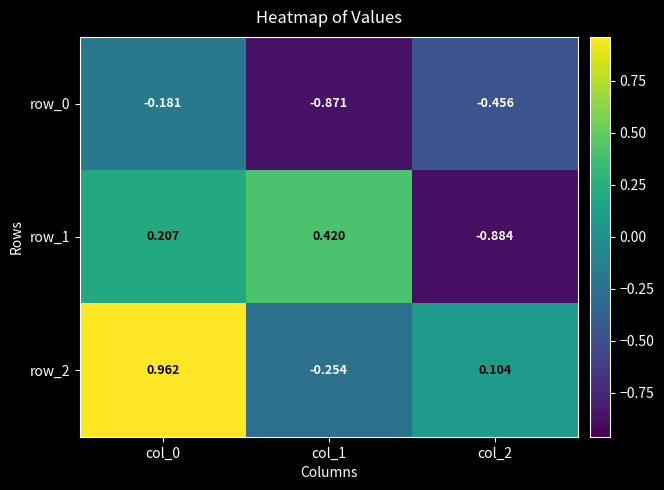

Is the value of row_1 at col_2 greater than the value of row_2 at col_1?

No